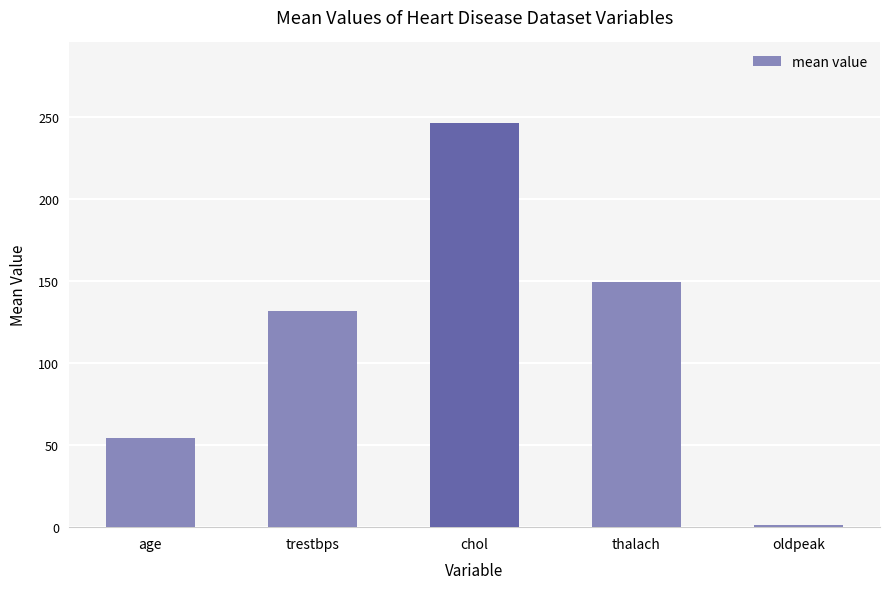

Reading right to left, transcribe all the data shown in this chart.

1.0	149.7	246.3	131.6	54.4